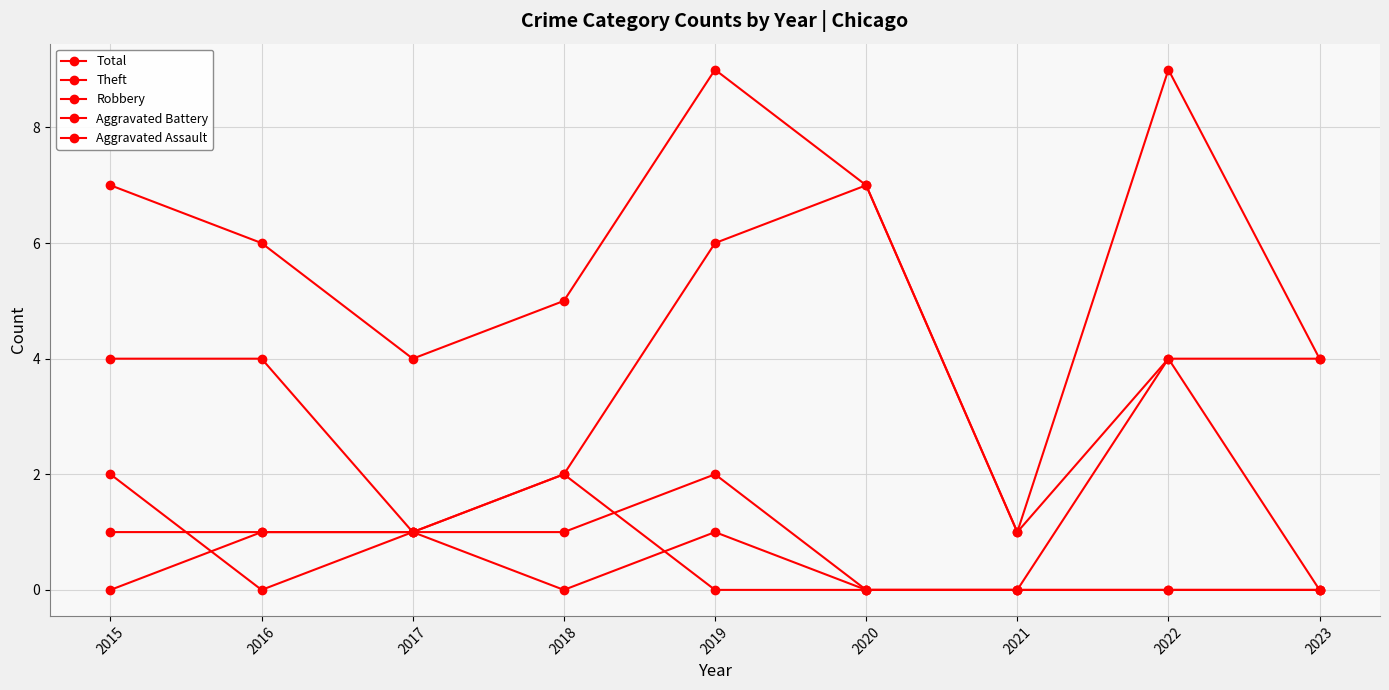

Does the chart have visible grid lines?

Yes